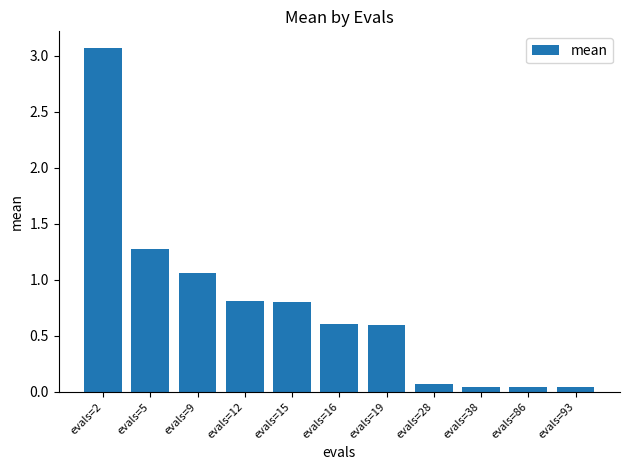

Approximately how many times larger is the value at evals=2 compared to evals=9?

2.9